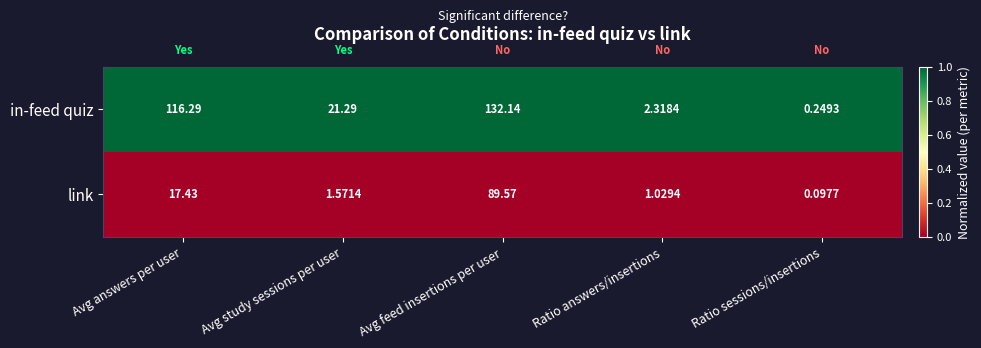

At which label does in-feed quiz reach its minimum?

Ratio sessions/insertions